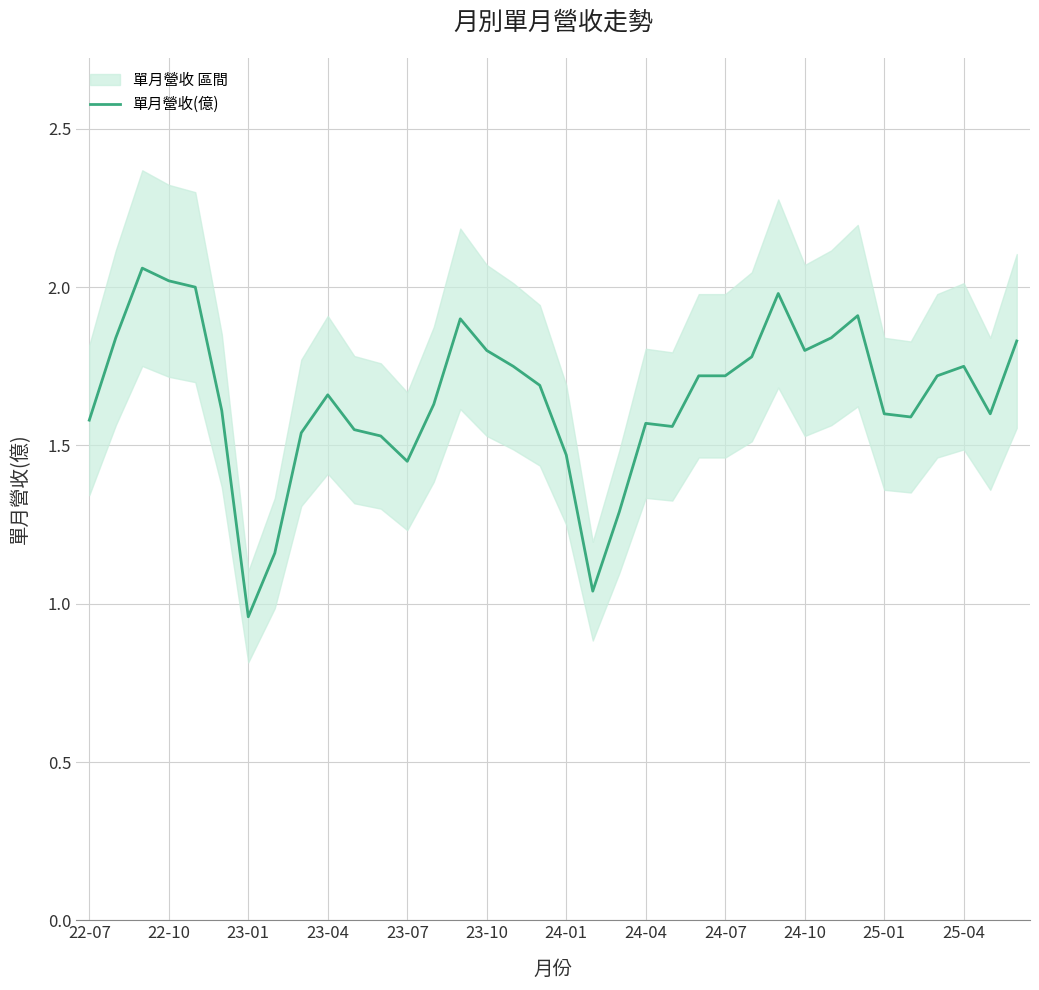

What is the difference between the maximum and minimum values?

1.1